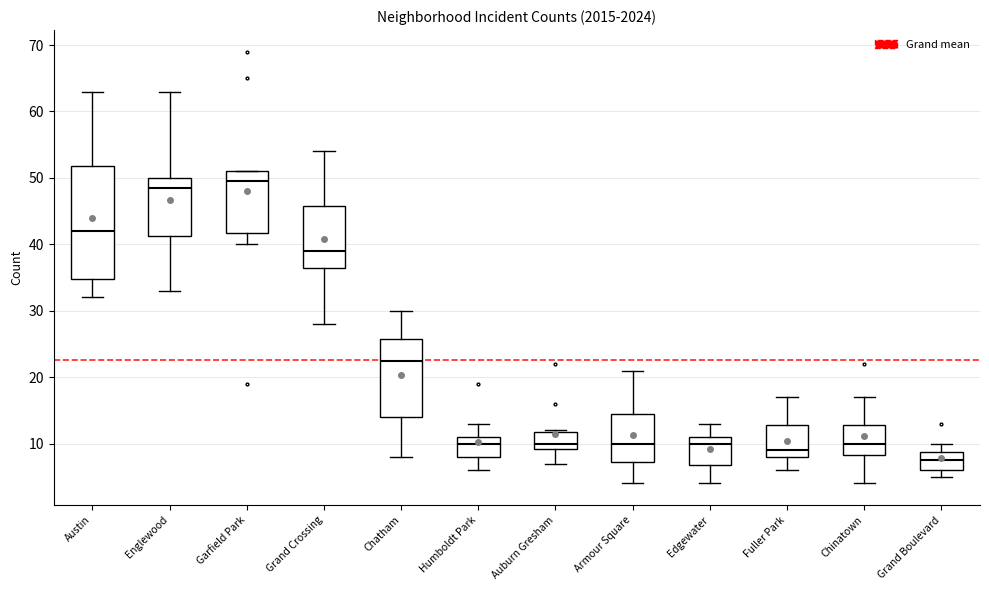

Comparing the boxes themselves (not the whiskers), which one is the tallest?

Austin